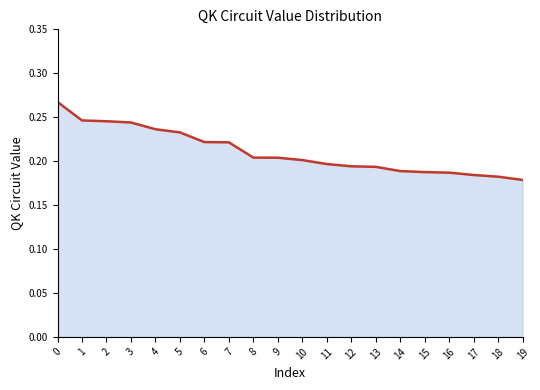

The value at 8 is 0.2. True or false?

True